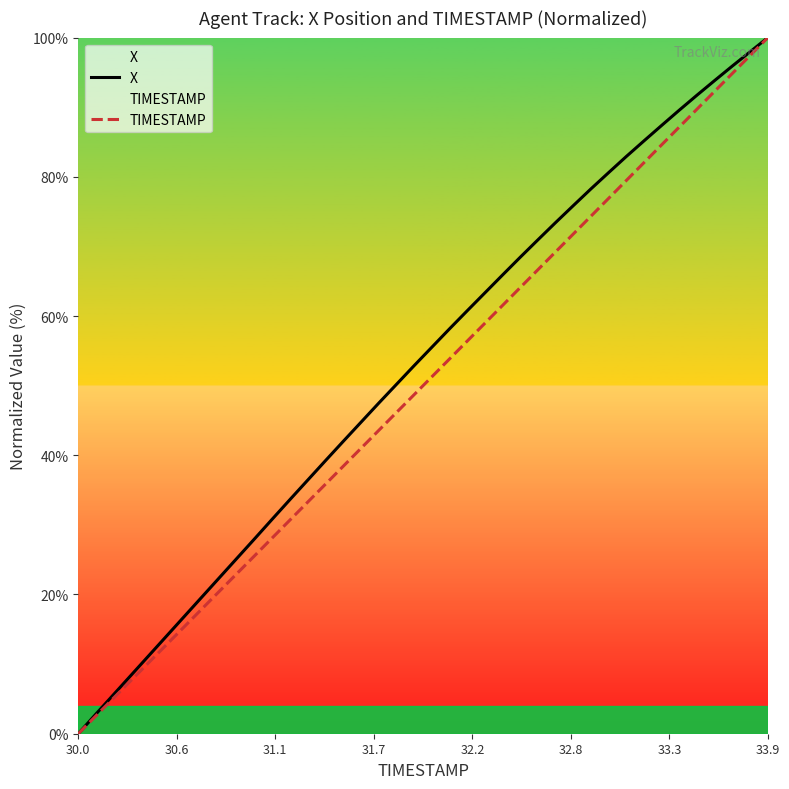

List the series in order of their overall mean, lowest first.

TIMESTAMP, X